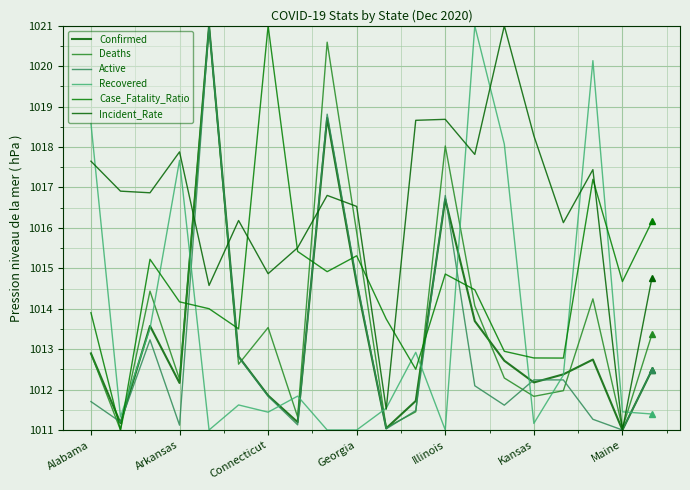

What is the average value of the Confirmed series?

1013.3